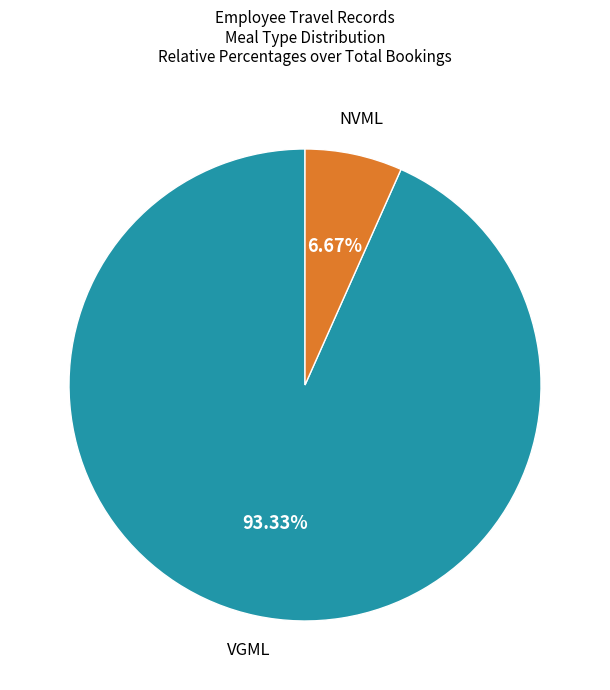

Count the number of slices in the pie.

2